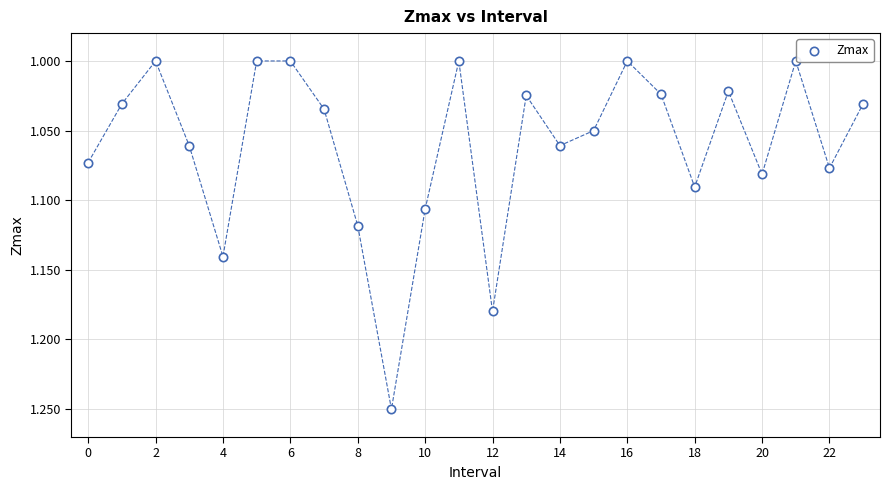

What is the range of Y values (max minus min)?

0.3